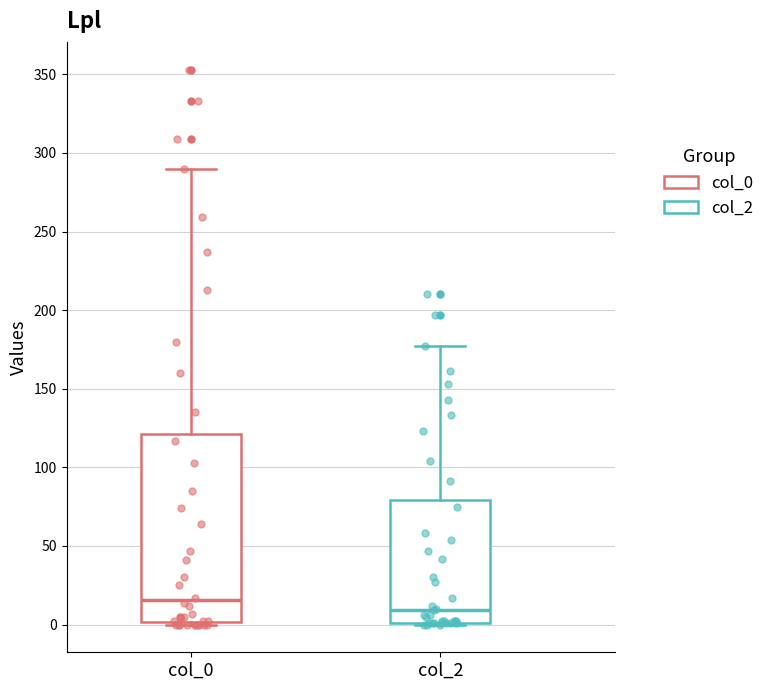

Which box's median line is the highest?

col_0